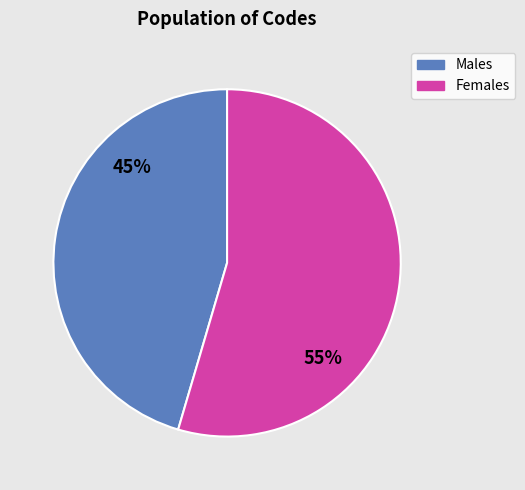

Between Females and Males, which is larger?

Females